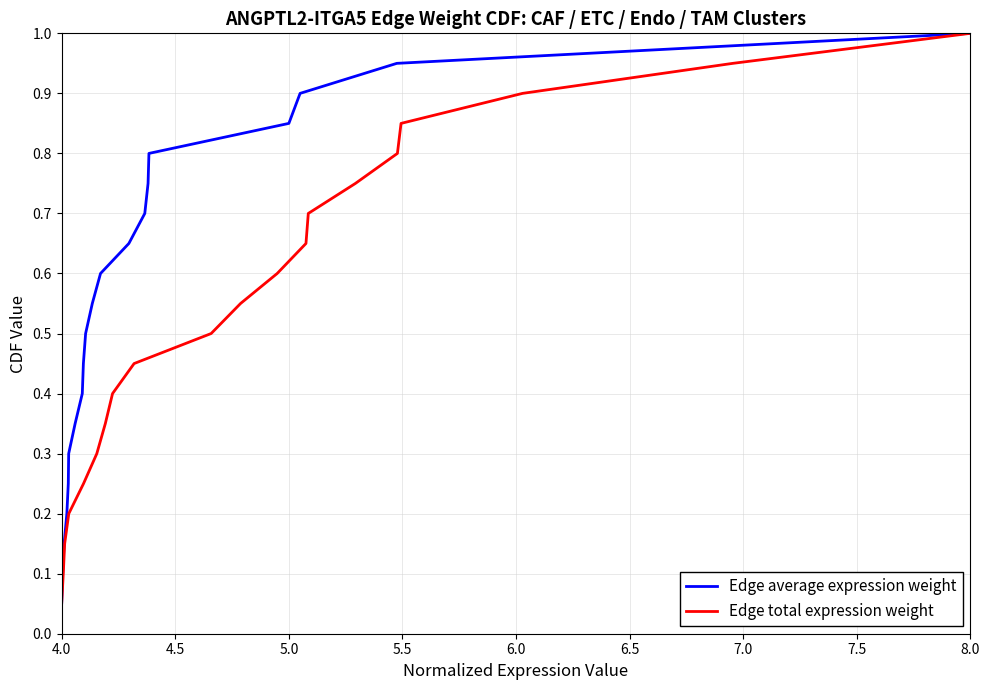

True or false: Edge average expression weight and Edge total expression weight cross at least once.

False